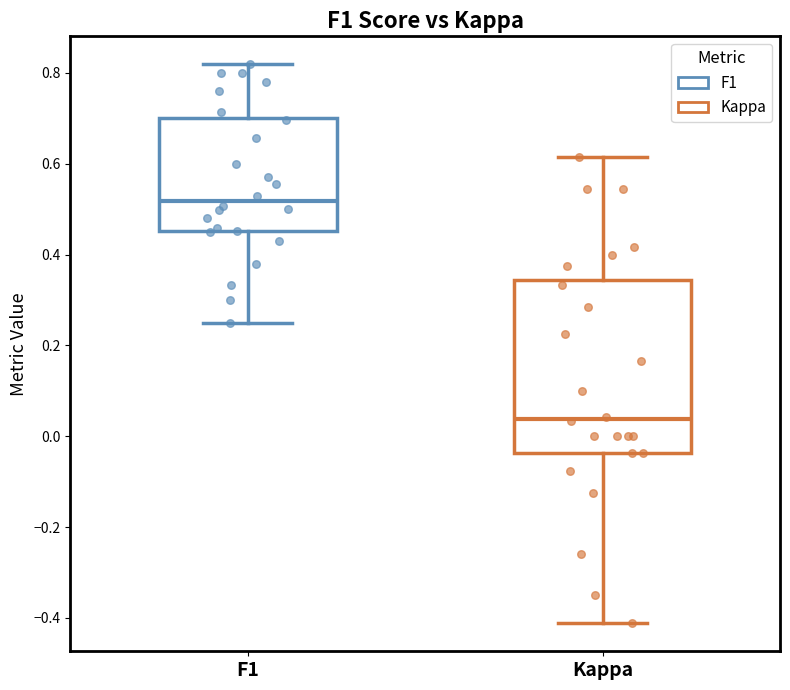

Which box is the tallest, from its lower edge to its upper edge?

Kappa